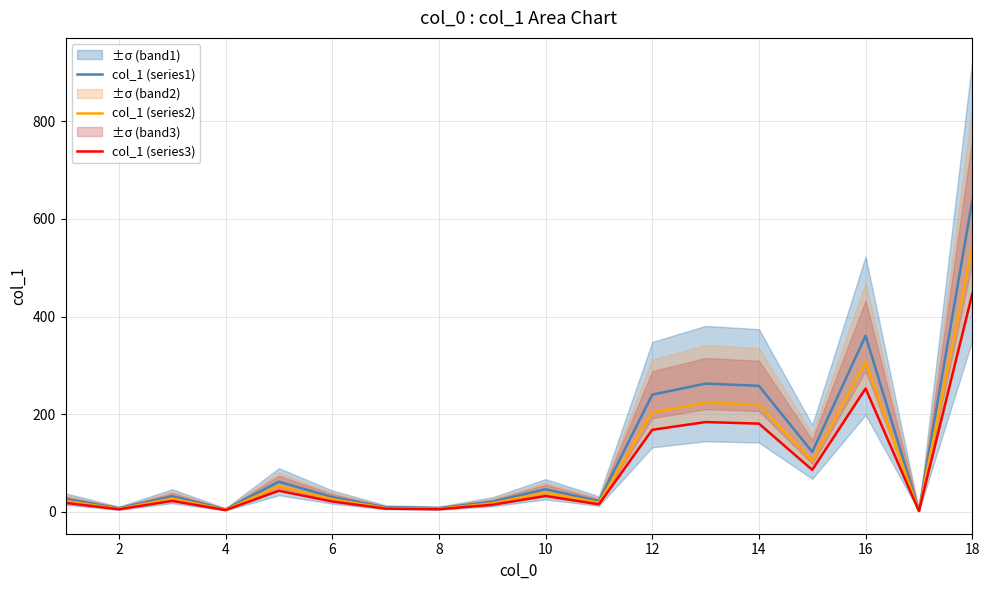

How many series are shown in this chart?

3